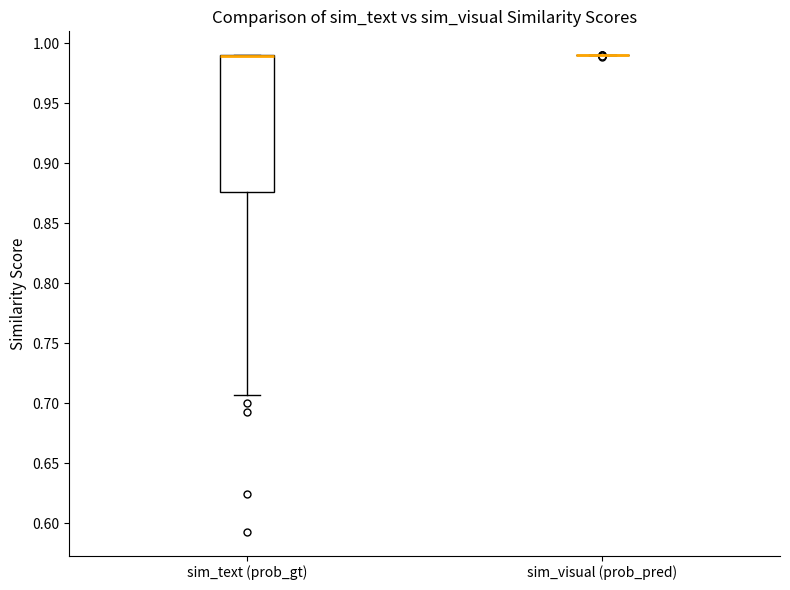

Reading left to right, transcribe this box plot: for each box, give where its median line is, the range the box spans, and where its two whiskers end, as read against the y-axis. The values are not printed on the chart, so give them approximately, as read against the axis.

sim_text (prob_gt): median 0.990 (drawn on the box's upper edge), box 0.875 to 0.990, whiskers 0.705 to 0.990
sim_visual (prob_pred): box collapsed to a line at 0.990, whiskers 0.990 to 0.990